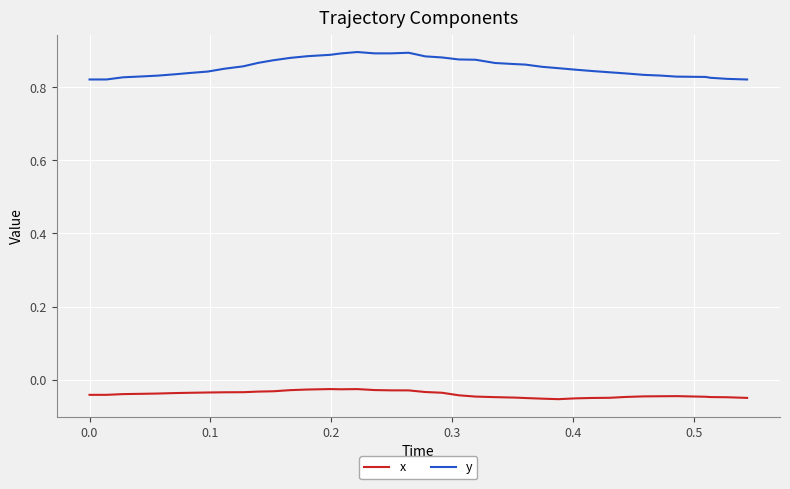

Count the y values in the range 0 to 1.

40